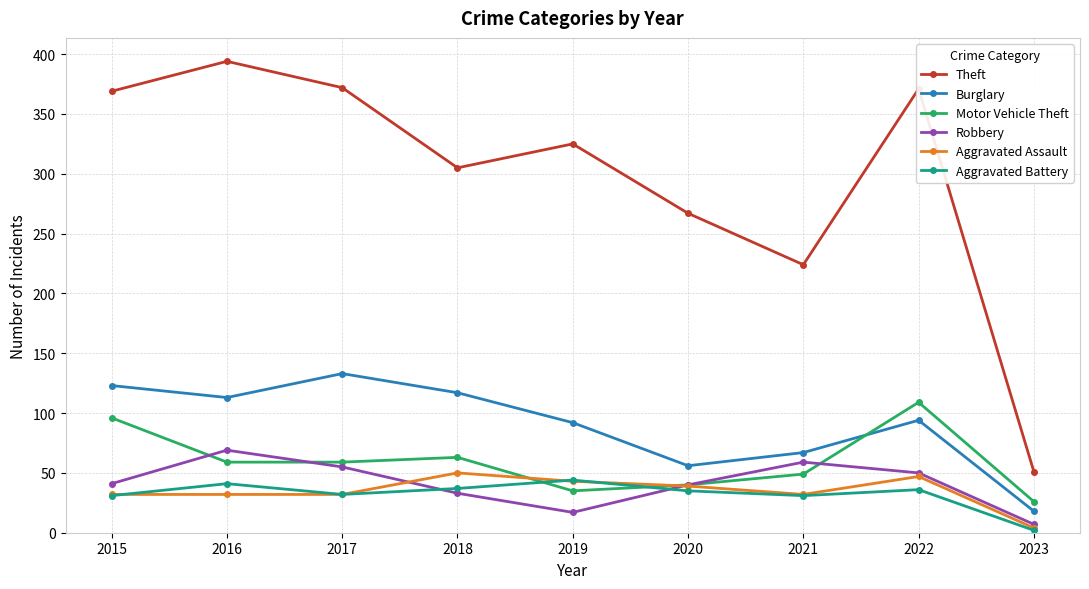

What is the lowest value of the Burglary series?

18